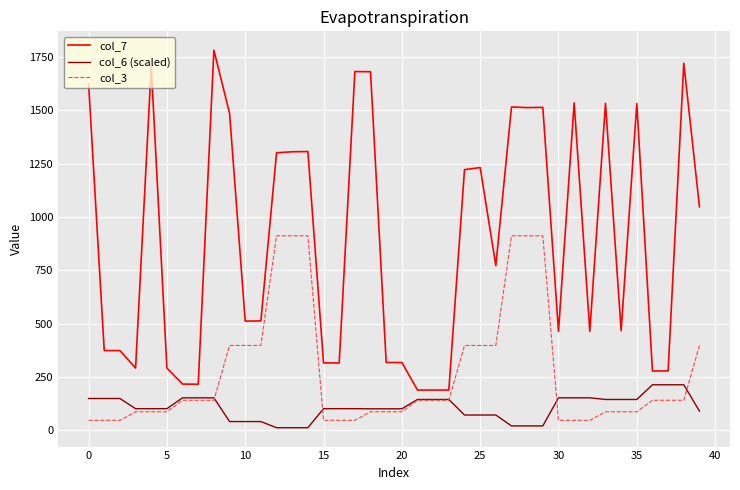

Rank the series by their maximum value, from highest to lowest.

col_7, col_3, col_6 (scaled)